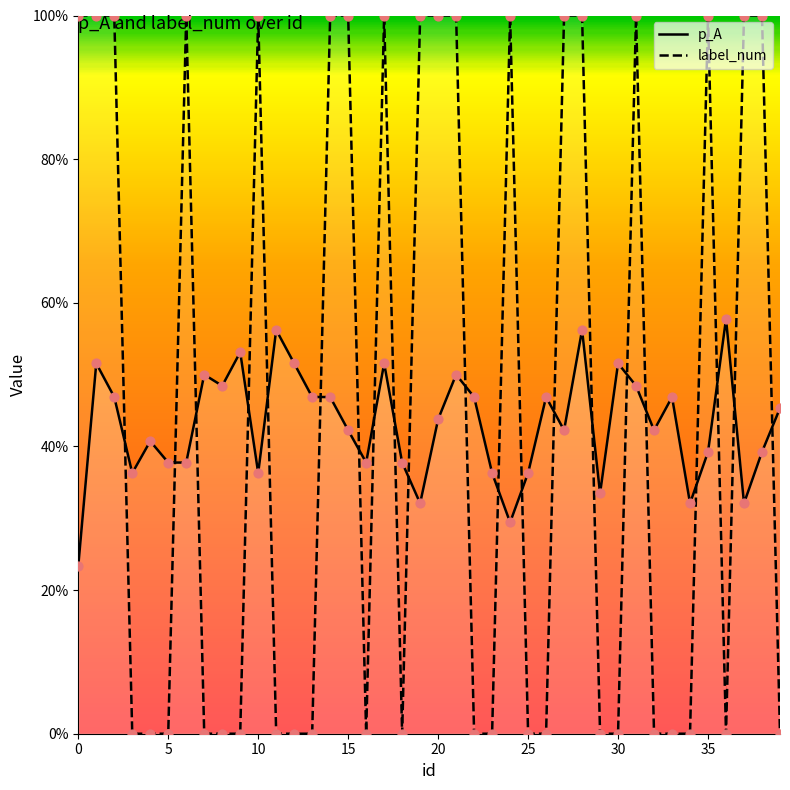

Is the value of p_A at 35 greater than the value of label_num at 35?

Yes